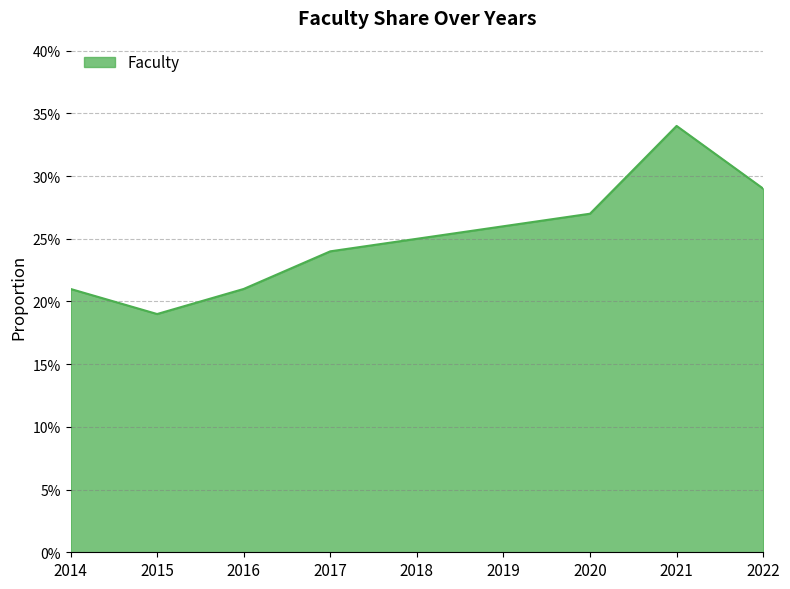

Reading left to right, what are all the values shown in this chart?

0.2	0.2	0.2	0.2	0.2	0.3	0.3	0.3	0.3